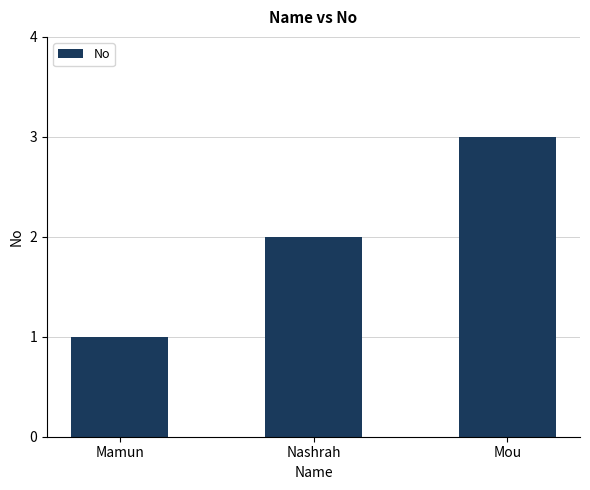

What is the label of the 2nd bar from the right?

Nashrah